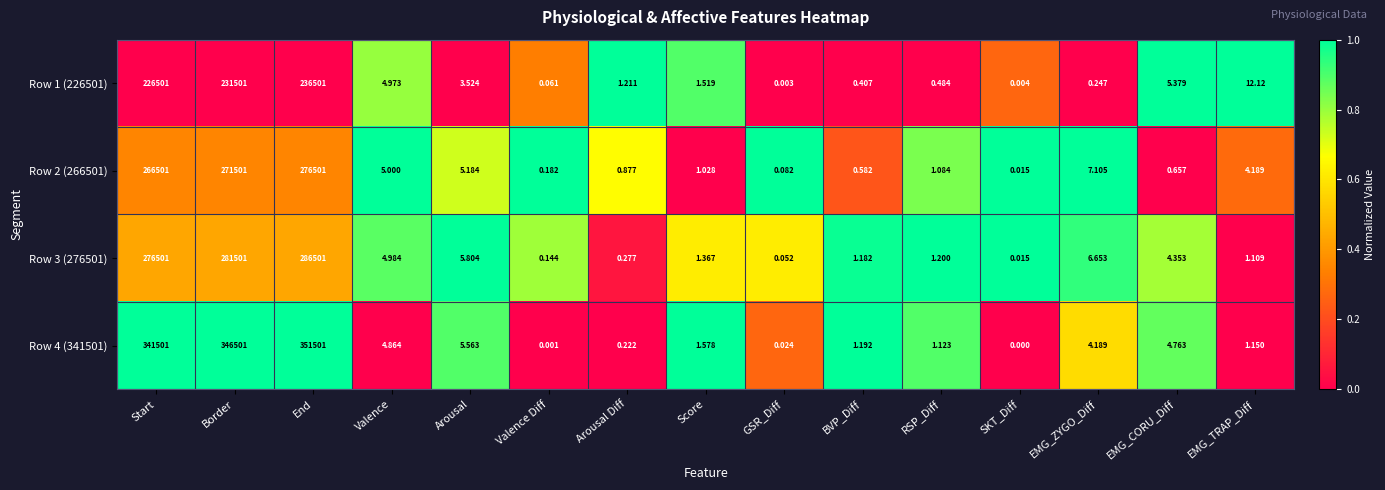

Is the value of Row 2 (266501) at Arousal Diff greater than the value of Row 1 (226501) at Arousal Diff?

No